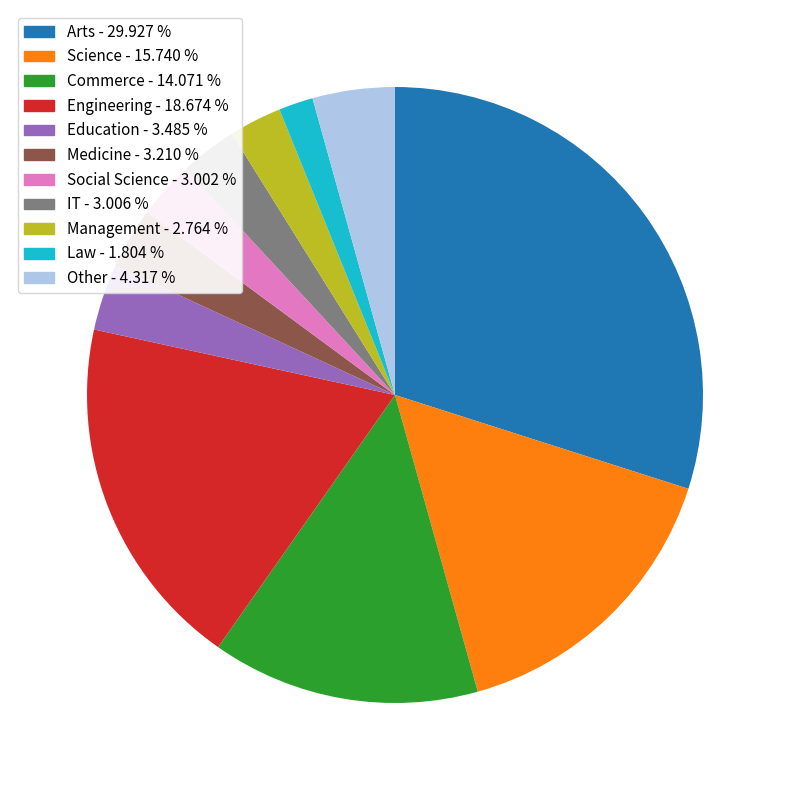

True or false: Engineering accounts for 19% of the total.

True